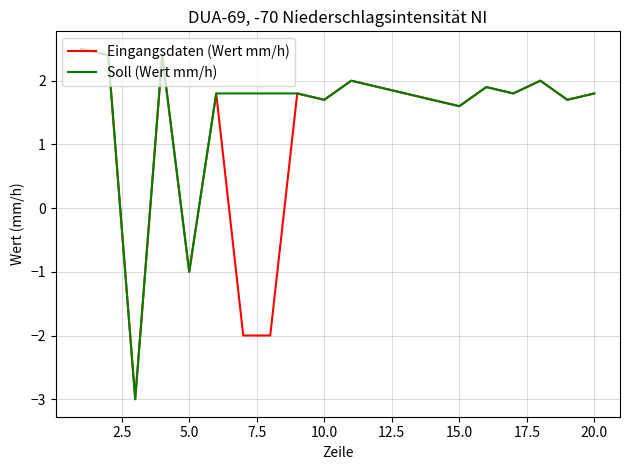

Which series has the largest total across all categories?

Soll (Wert mm/h)